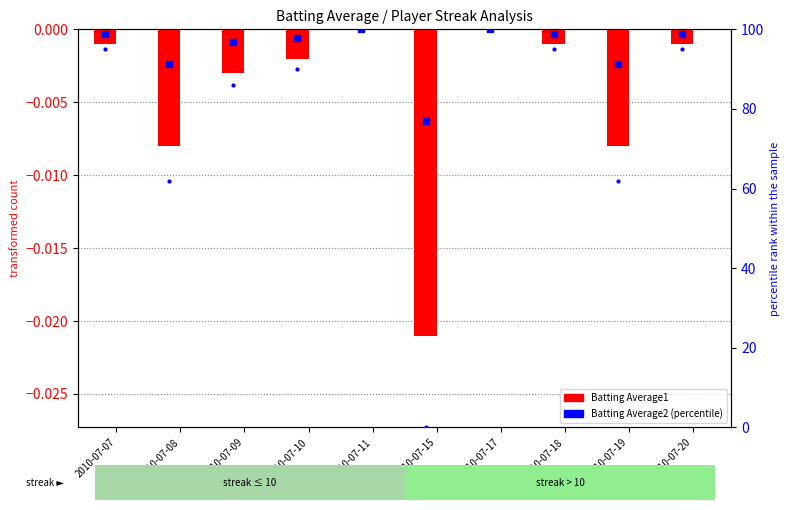

True or false: the data shows -0.0 at 2010-07-18.

True